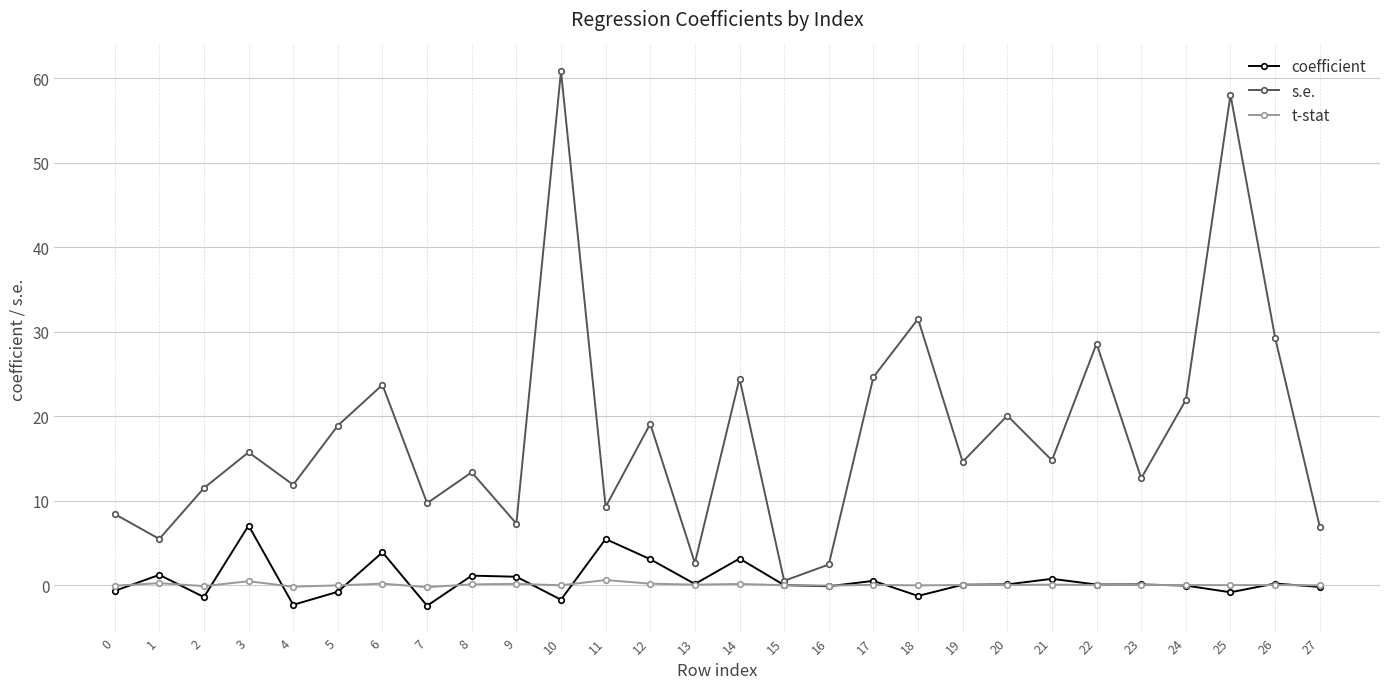

Where is the first local maximum for coefficient?

1